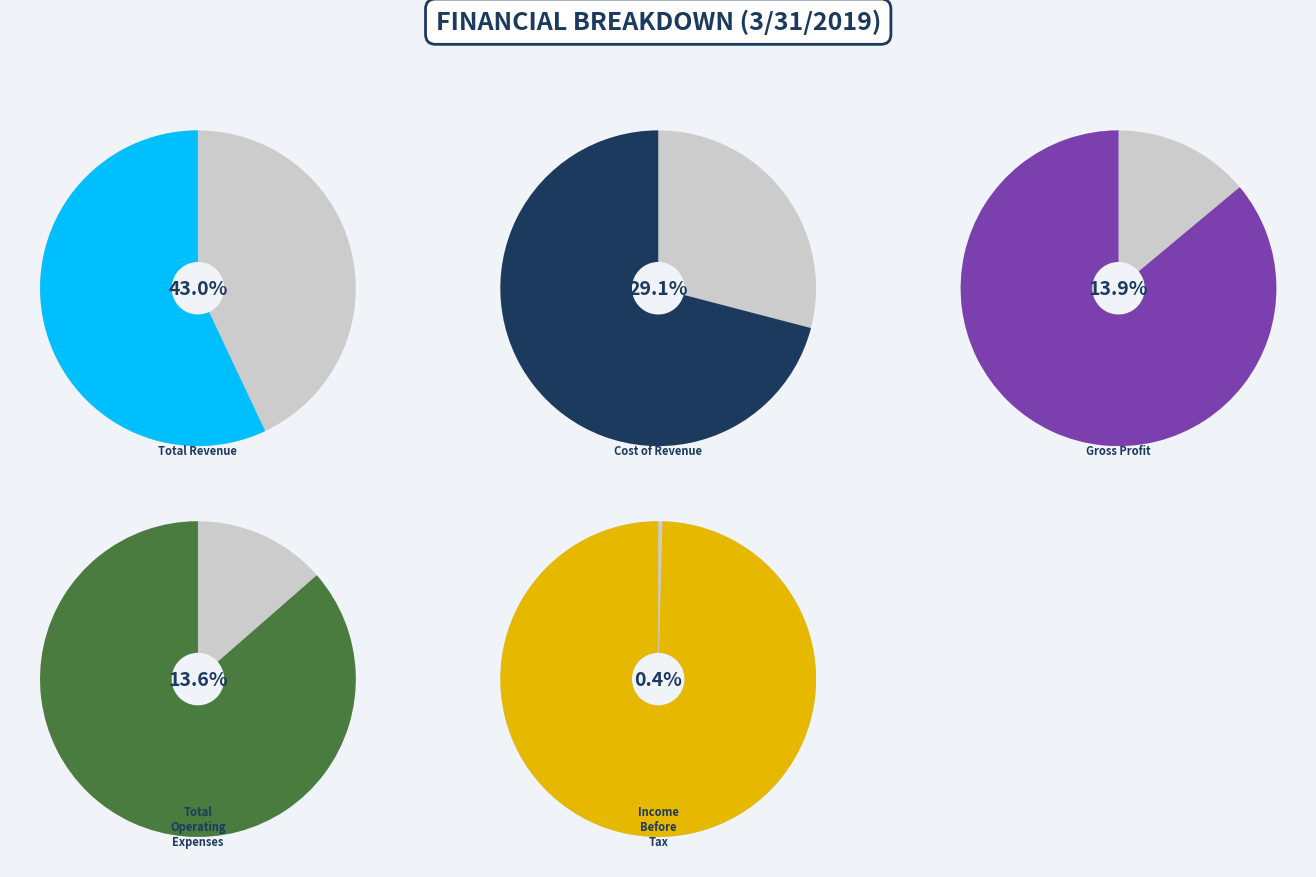

Count the number of slices in the pie.

5